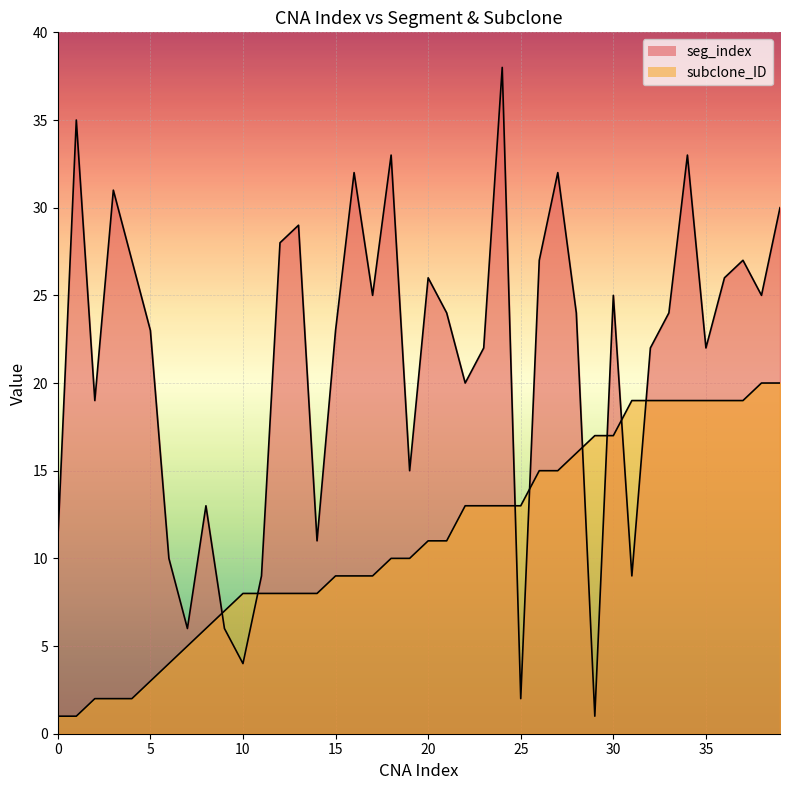

At which label is seg_index closest to 19?

2